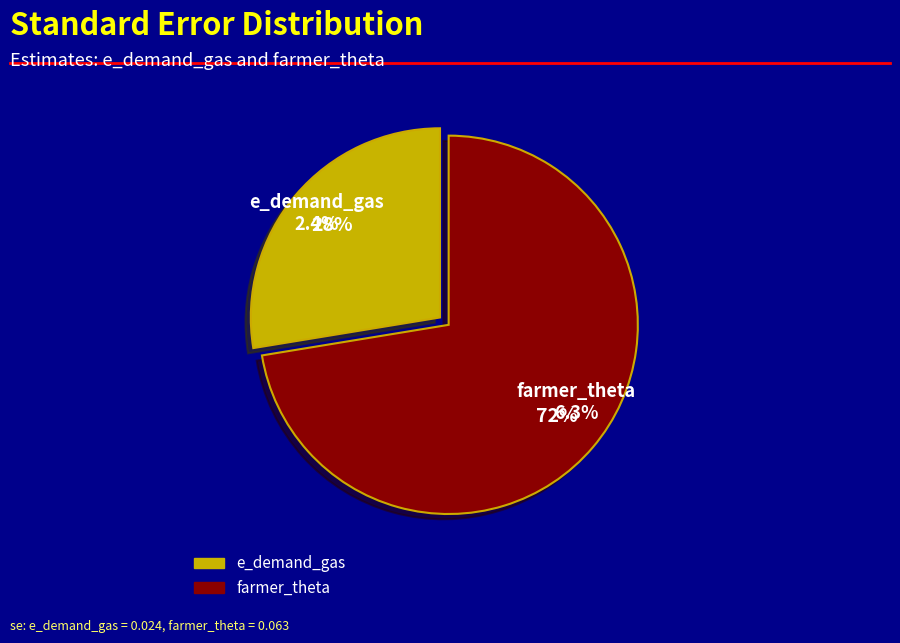

Combined, what portion of the pie is e_demand_gas and farmer_theta?

100.0%